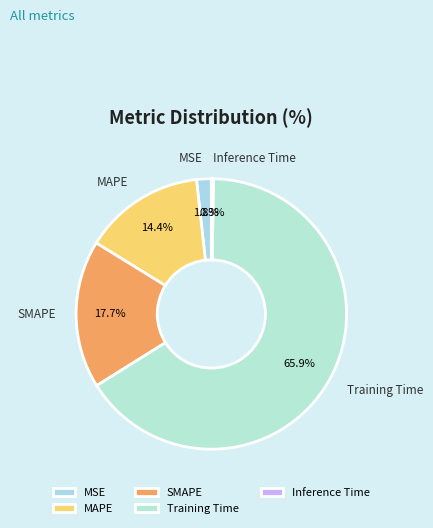

Between SMAPE and MAPE, which is larger?

SMAPE